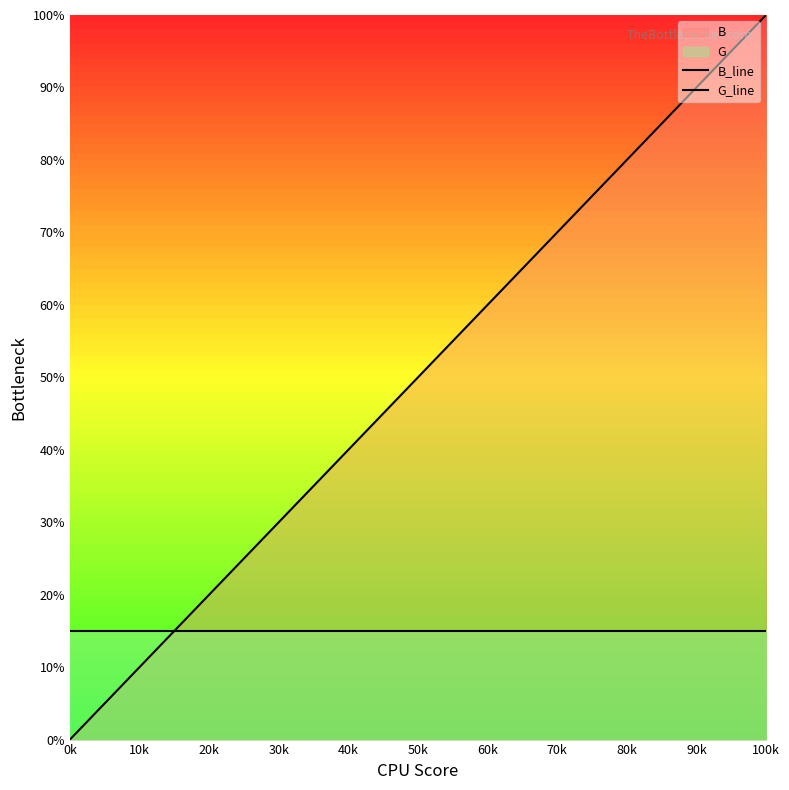

Reading left to right, transcribe all the data shown in this chart.

B_line: 0.0	5.3	10.5	15.8	21.1	26.3	31.6	36.8	42.1	47.4	52.6	57.9	63.2	68.4	73.7	78.9	84.2	89.5	94.7	100.0
G_line: 15.0	15.0	15.0	15.0	15.0	15.0	15.0	15.0	15.0	15.0	15.0	15.0	15.0	15.0	15.0	15.0	15.0	15.0	15.0	15.0